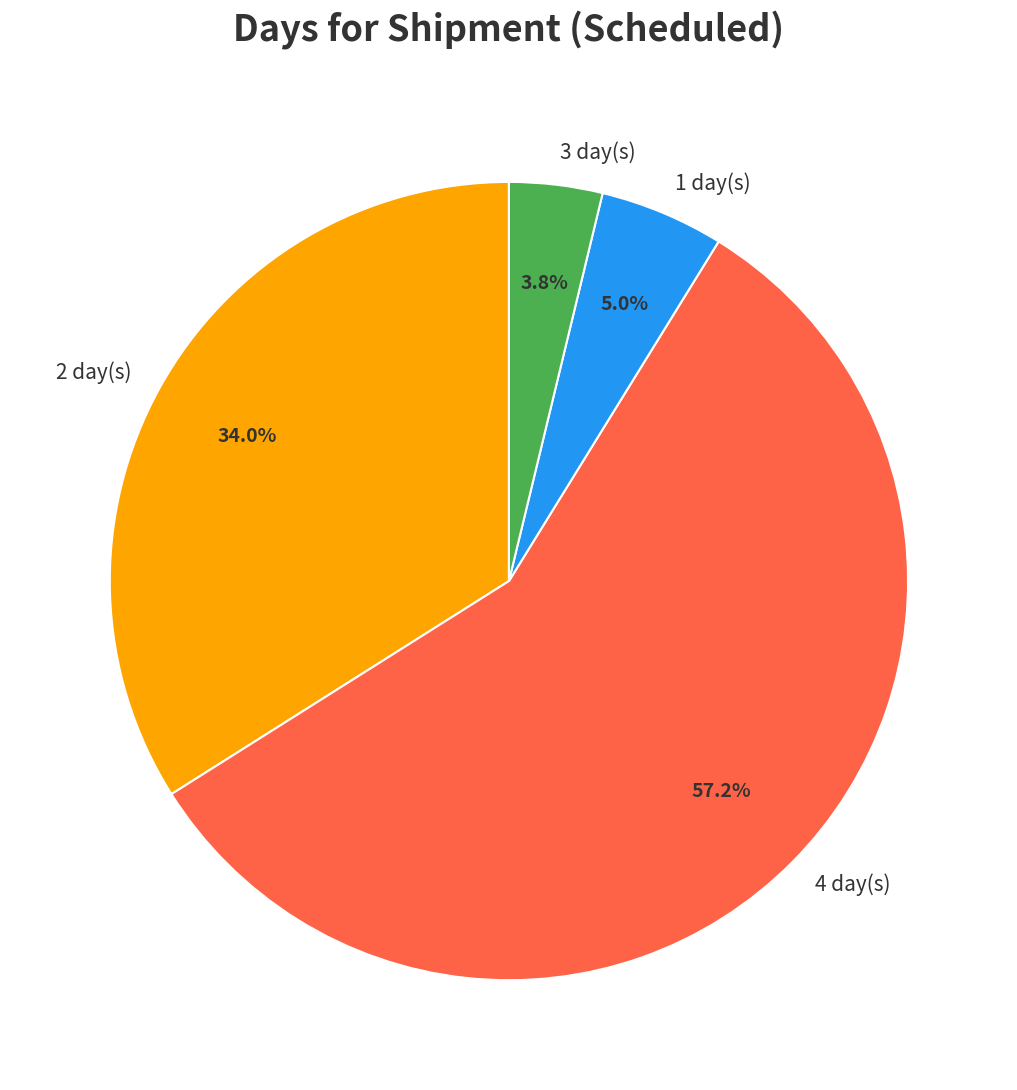

To the nearest percent, what portion does 1 represent?

5%